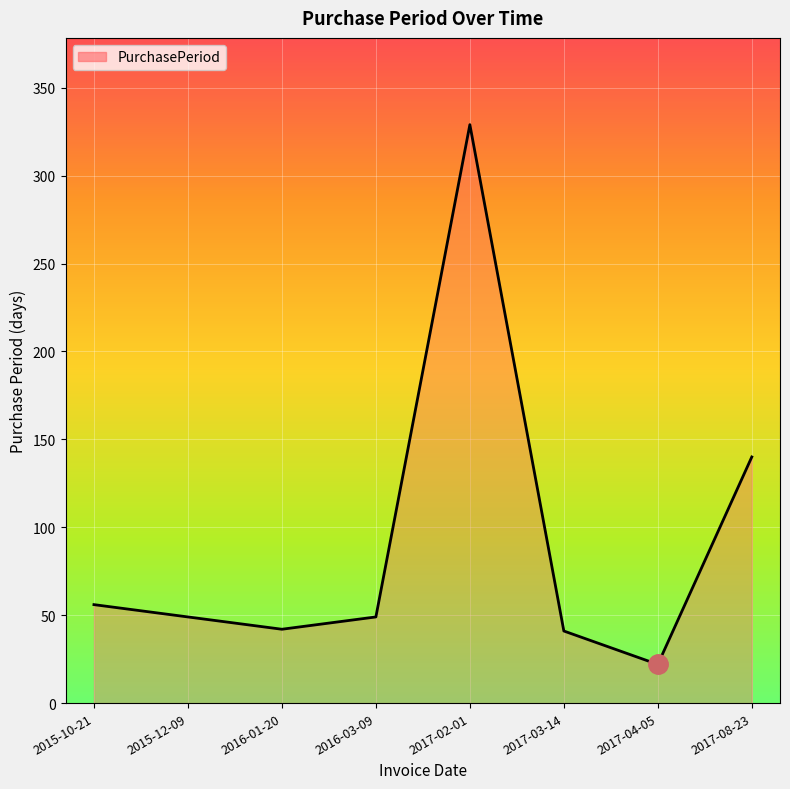

The chart shows a value of 49 at 2016-03-09. True or false?

True